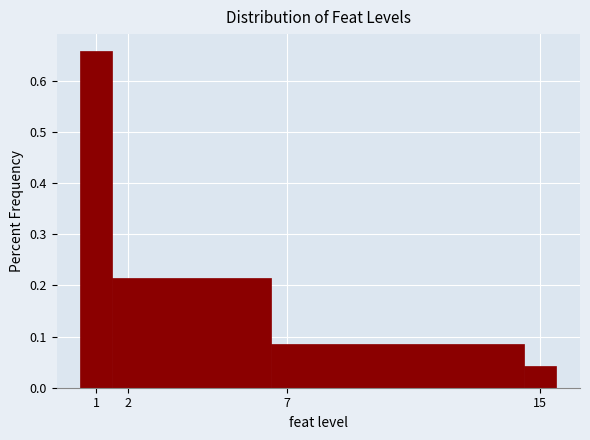

Reading left to right, transcribe this chart: for each bar, give the range it covers on the x-axis and its height. The values are not printed on the chart, so give them approximately, as read against the axis.

0.5 to 1.5: 0.66
1.5 to 6.5: 0.21
6.5 to 14.5: 0.09
14.5 to 15.5: 0.04